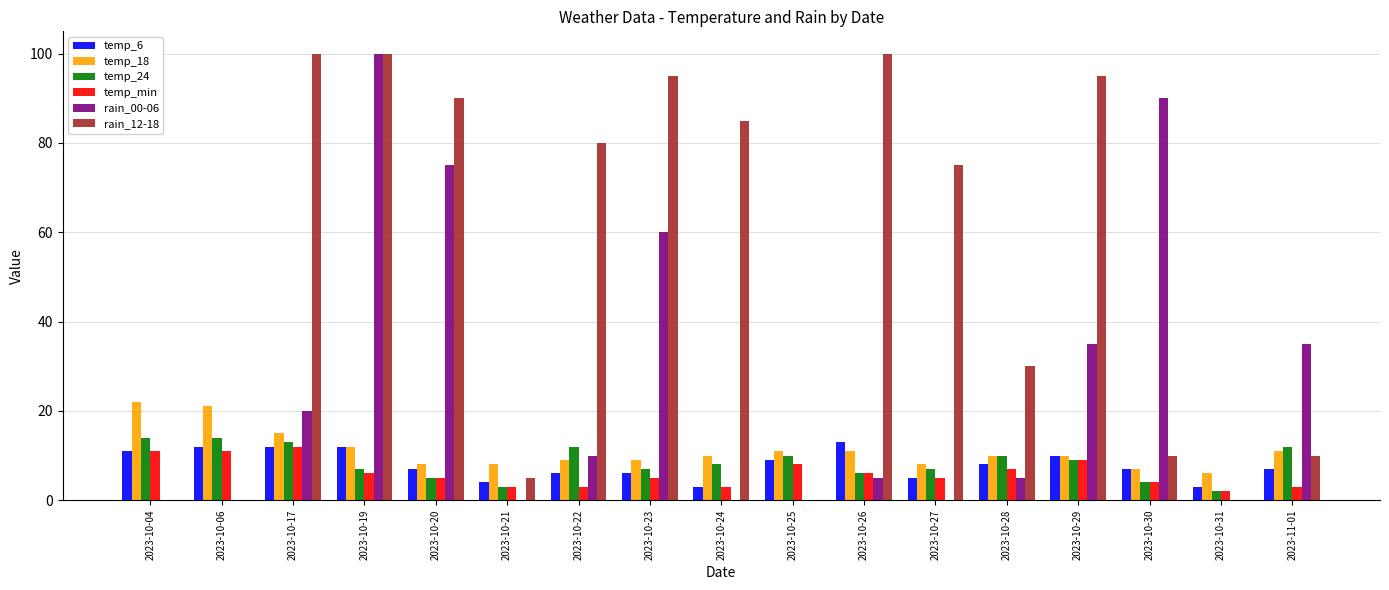

Count the temp_min values in the range 3 to 8.

12